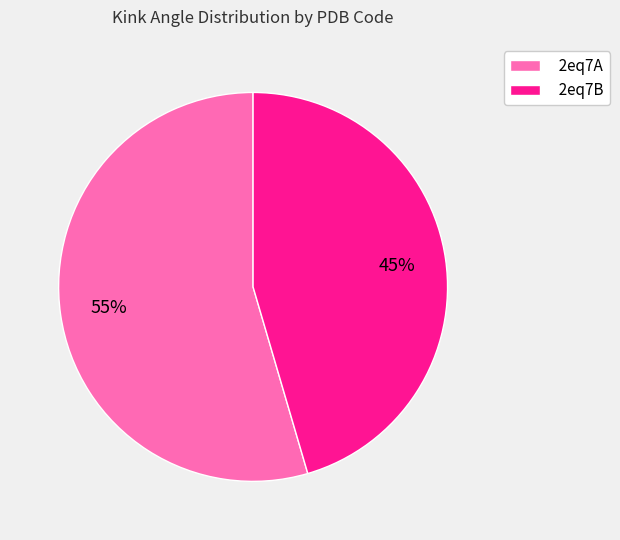

What percentage is the 2eq7A slice, to the nearest percent?

55%